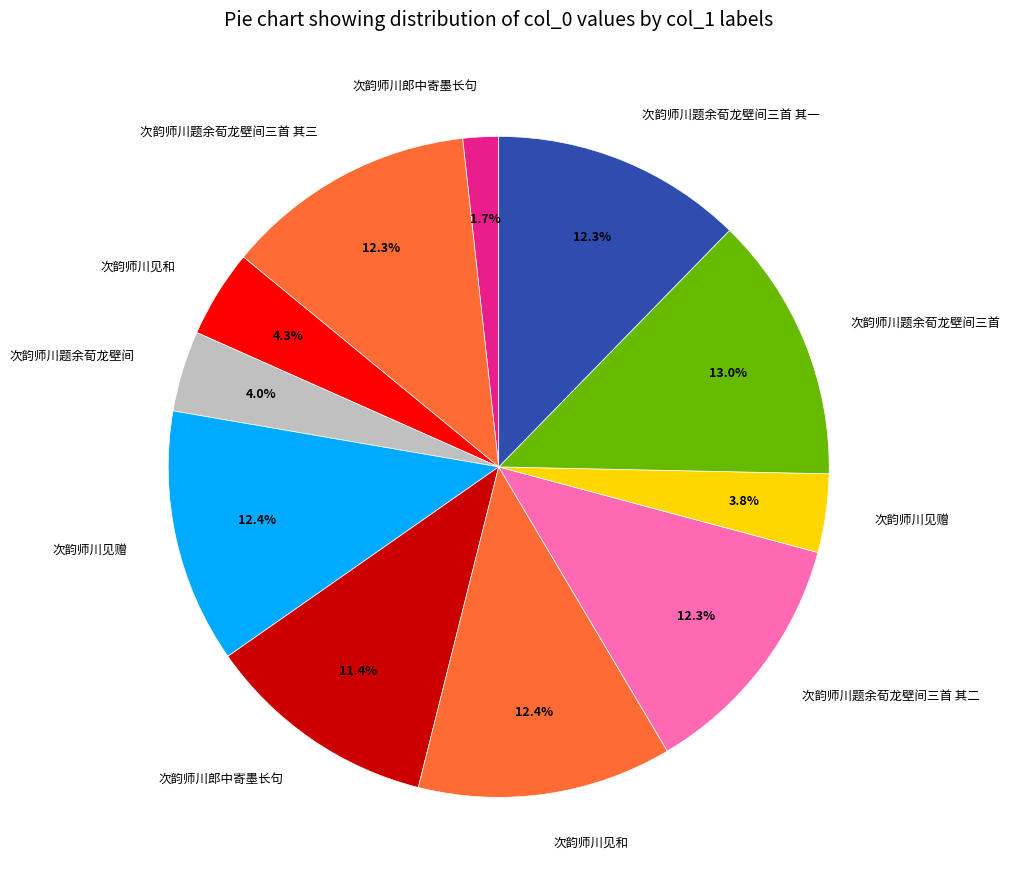

Count the number of slices in the pie.

11